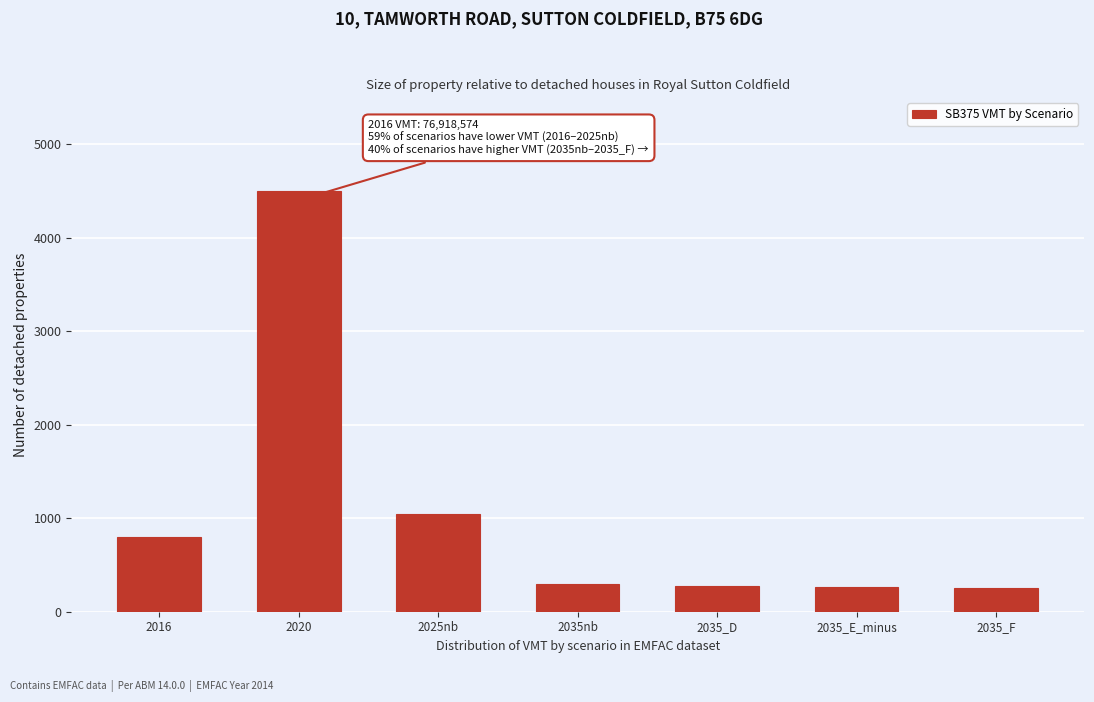

Where is the data nearest to the value 2375?

2025nb